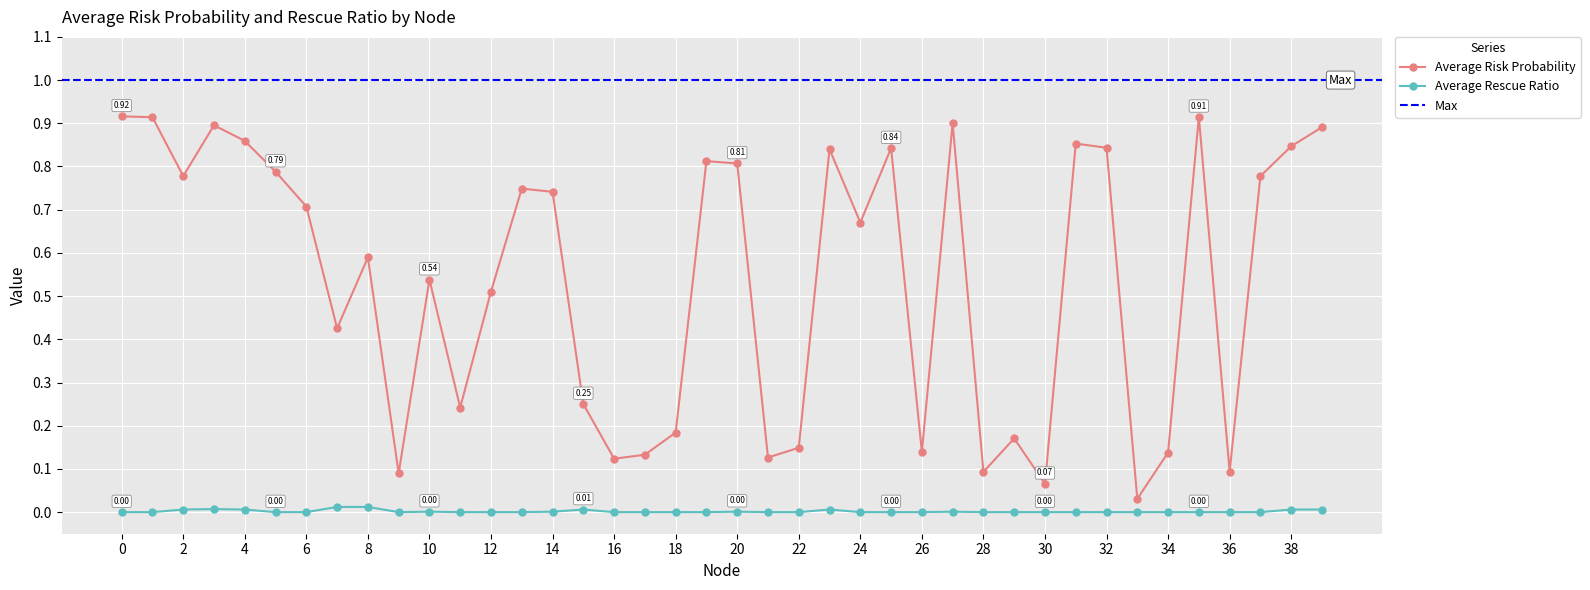

The value of Average Rescue Ratio at 36 is -0.0. True or false?

False